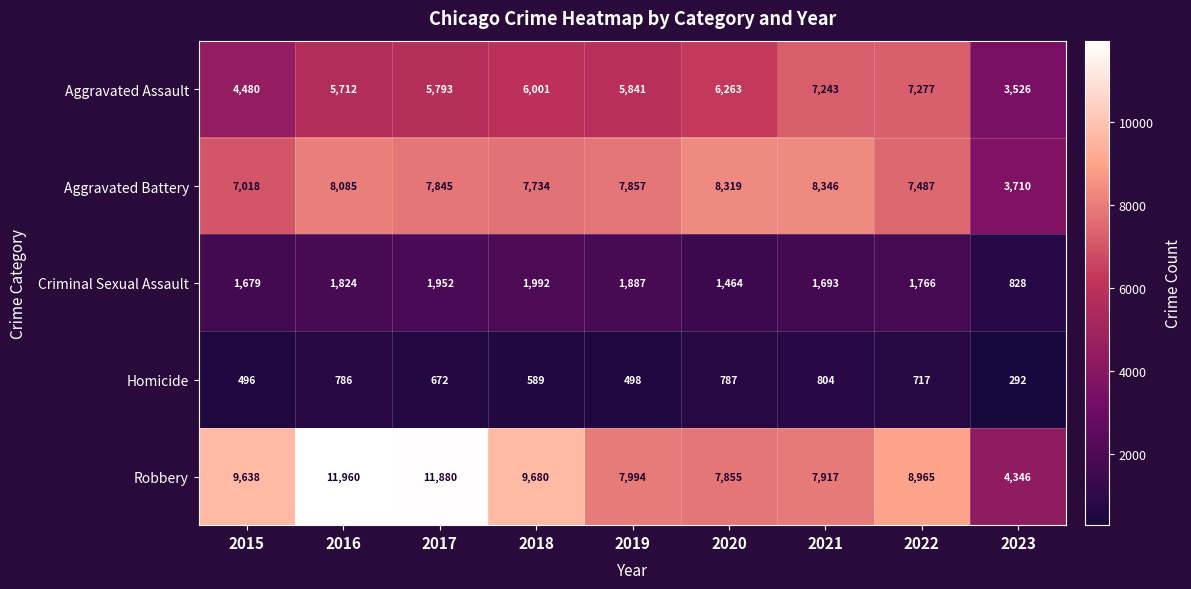

What is the total value across all series at 2017?

28142